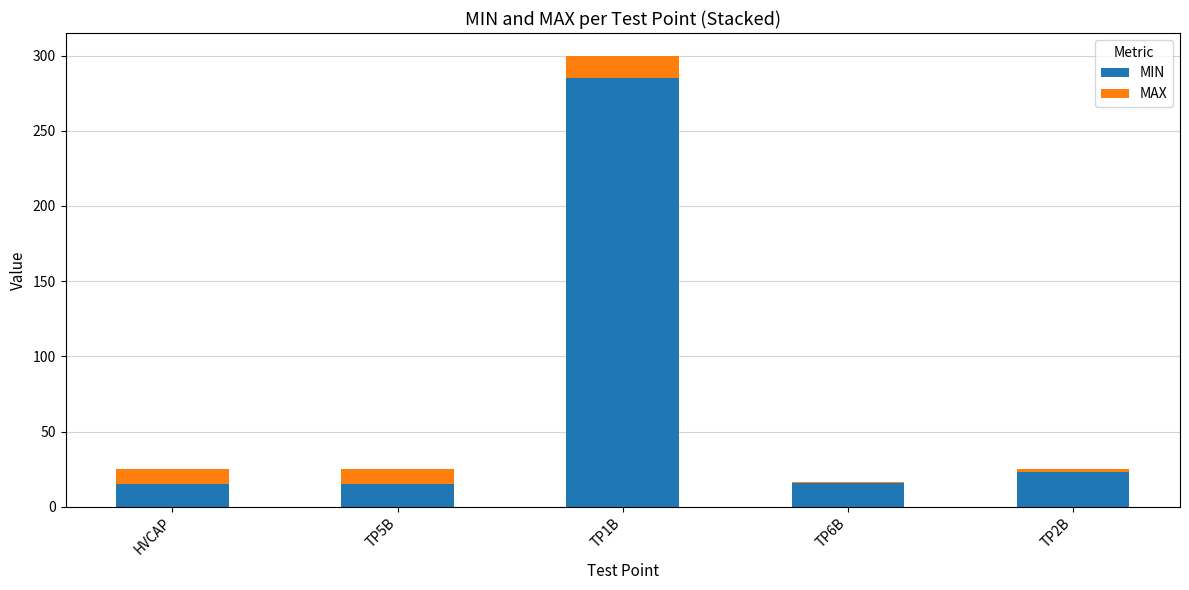

What are all the series names shown in the legend?

MIN, MAX